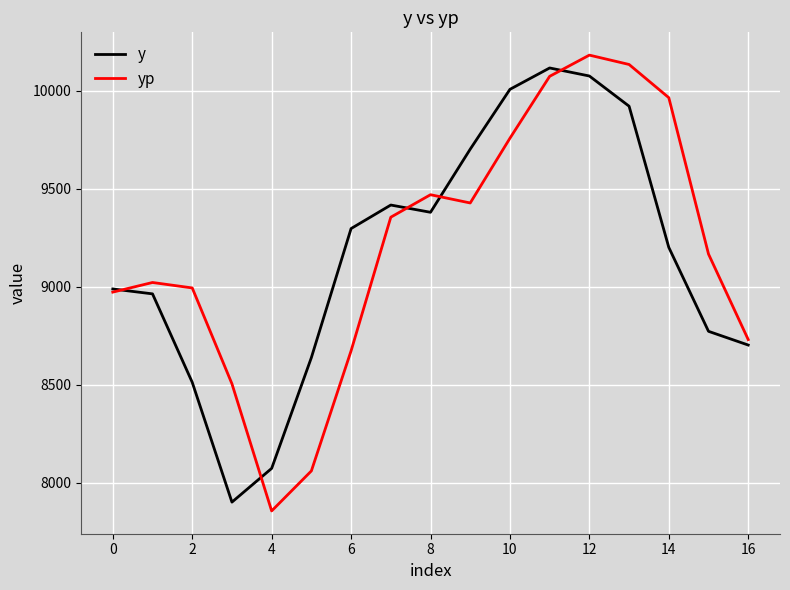

Which series has the widest spread of values?

yp